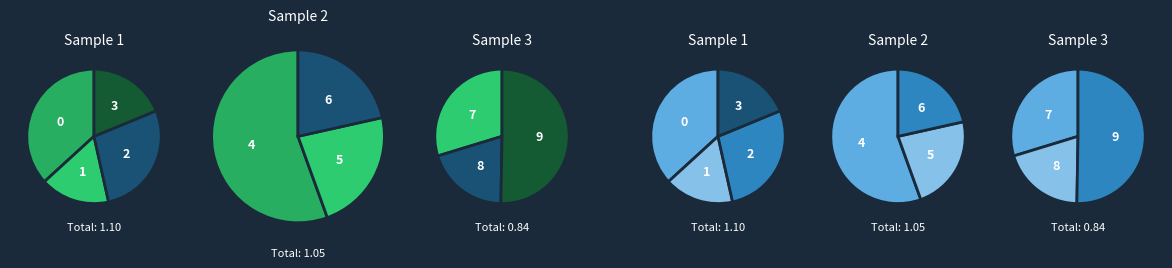

How many segments does this pie chart have?

10